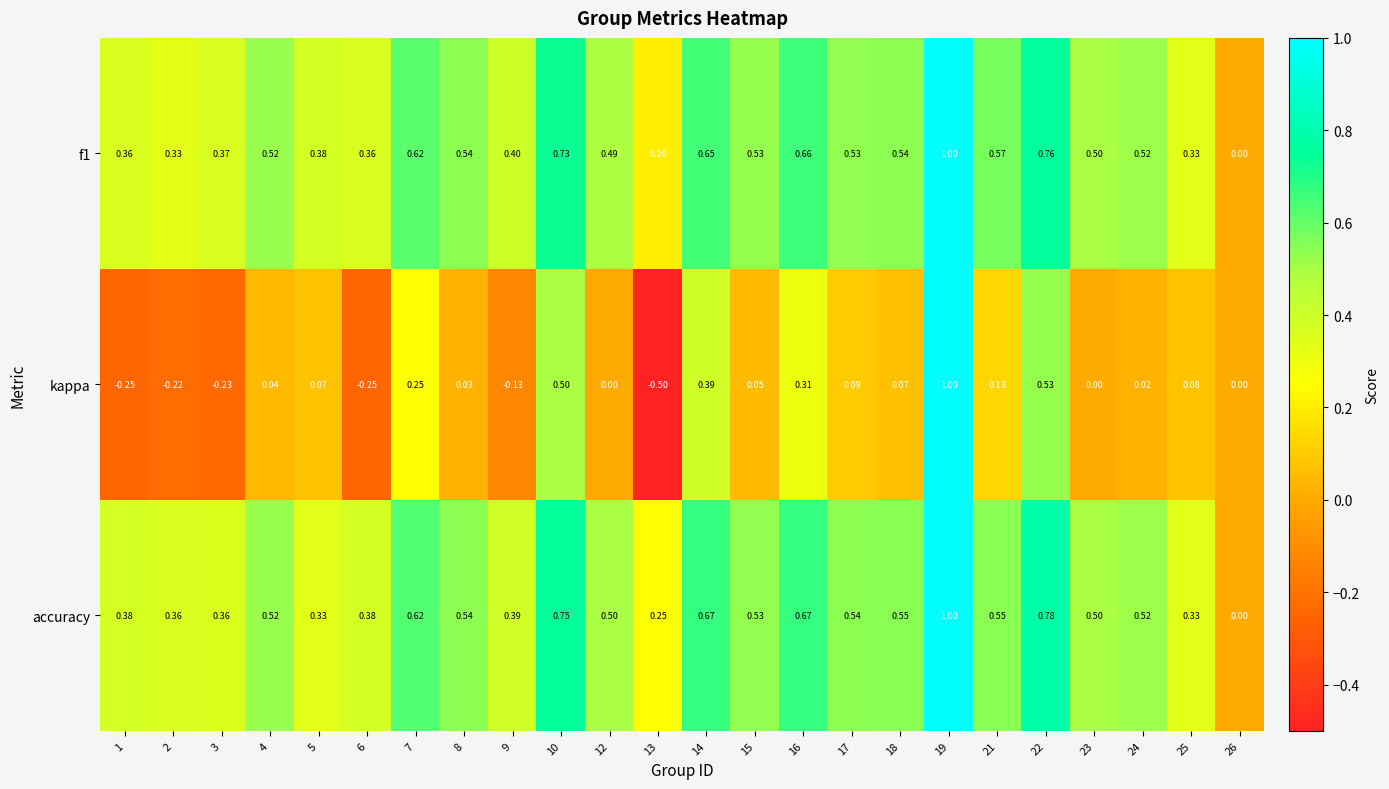

Which series has the largest total across all categories?

accuracy